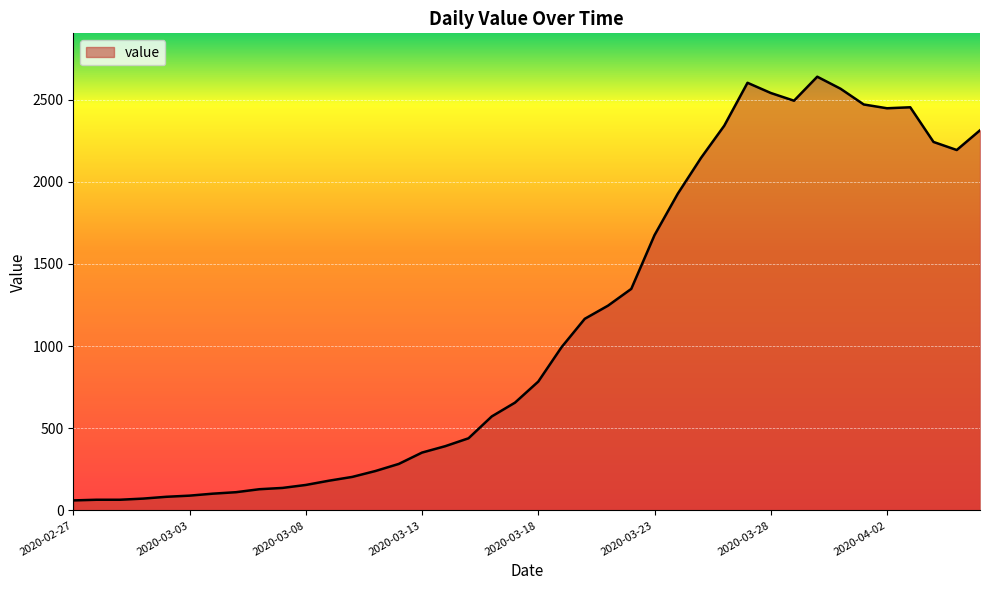

What is the minimum value shown in the chart?

61